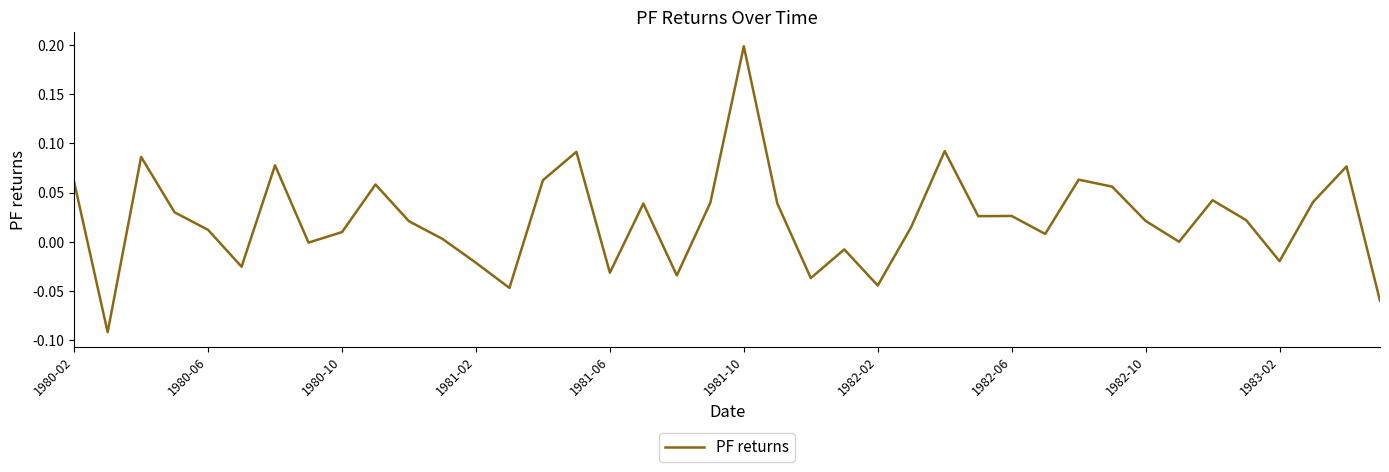

What is the difference between the maximum and minimum values?

0.3